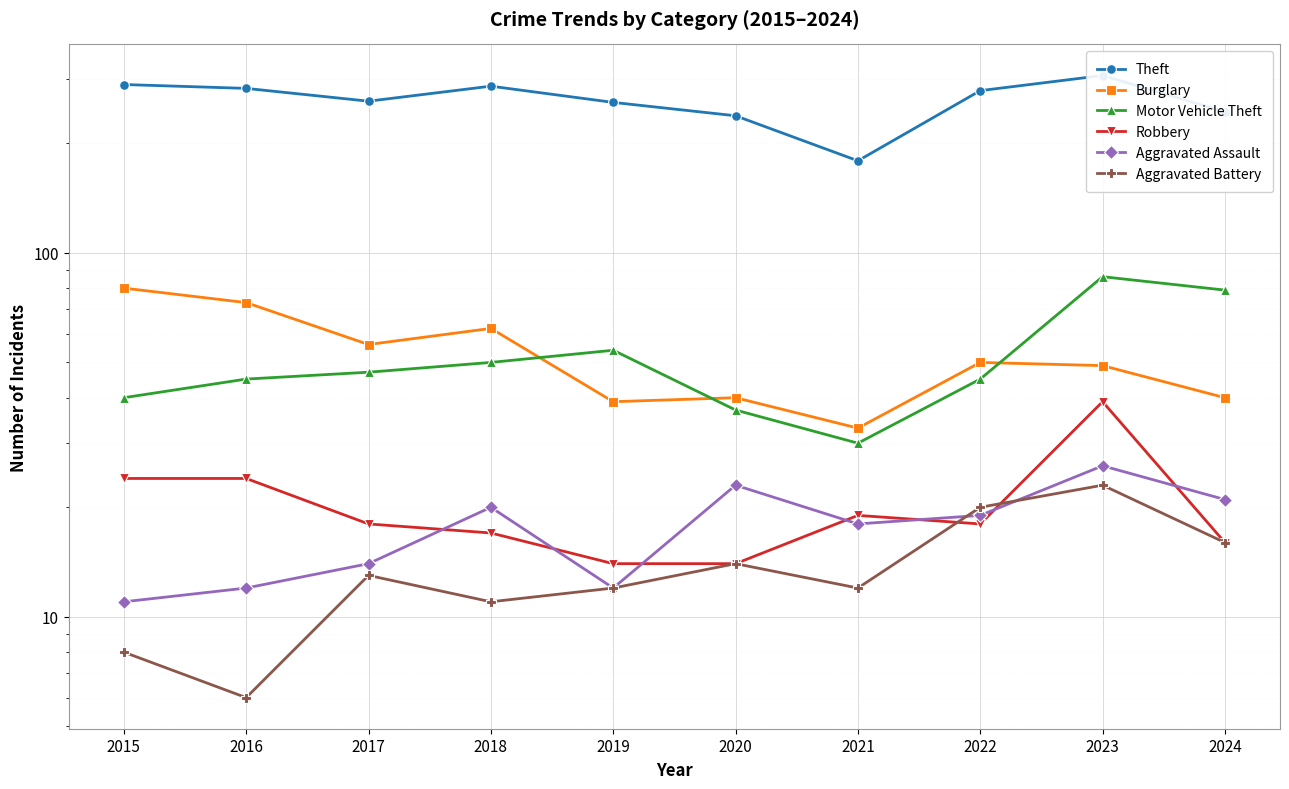

At which category is the sum across all series the highest?

2023